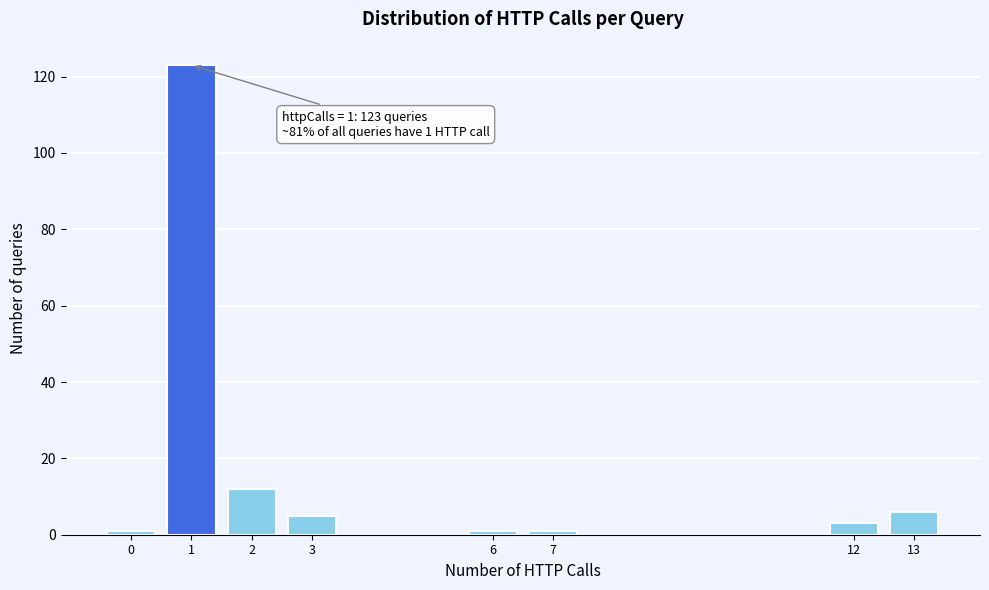

Which range on the x-axis has the tallest bar?

0.5 to 1.5